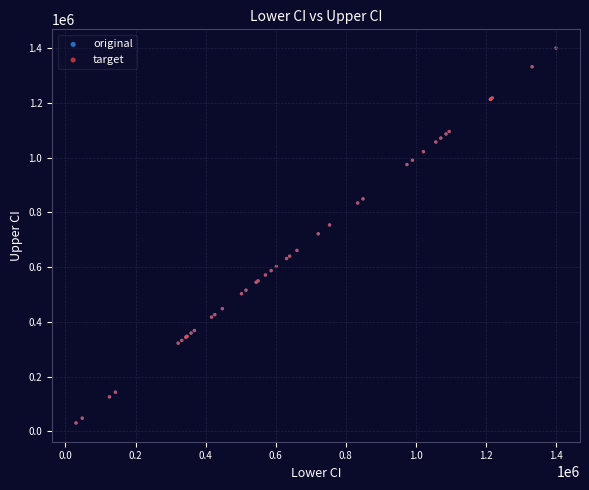

Which series has the largest Y range (max minus min)?

original